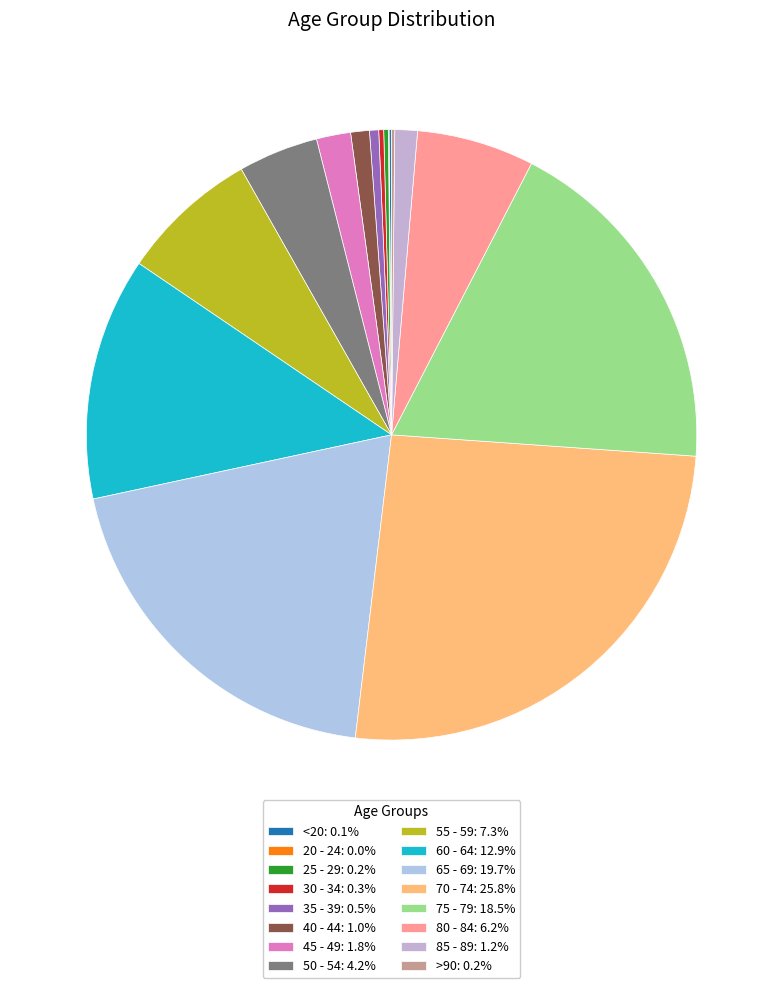

Is 45 - 49 the majority of the pie?

No